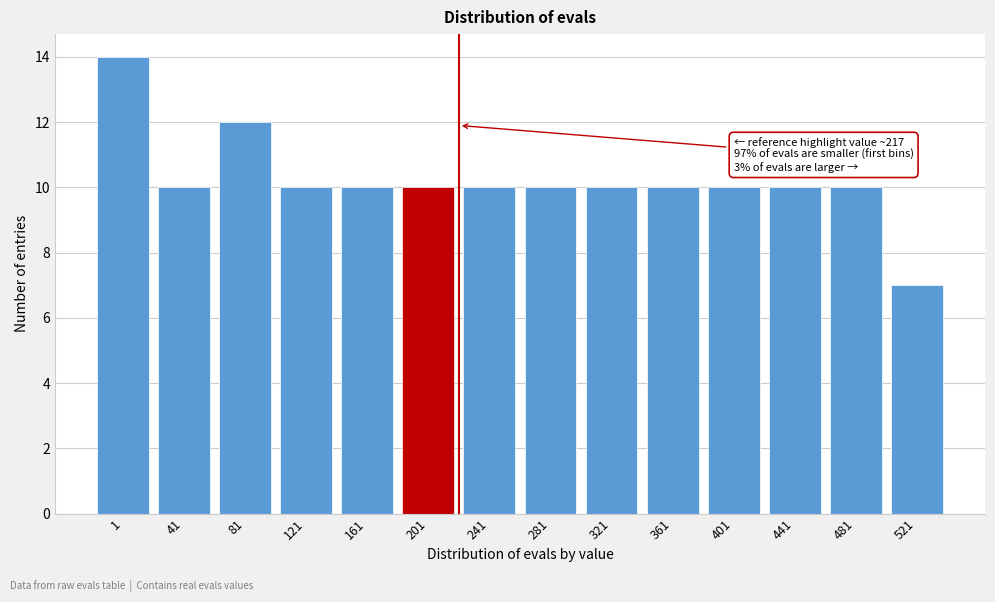

Reading left to right, what are all the values shown in this chart?

14	10	12	10	10	10	10	10	10	10	10	10	10	7